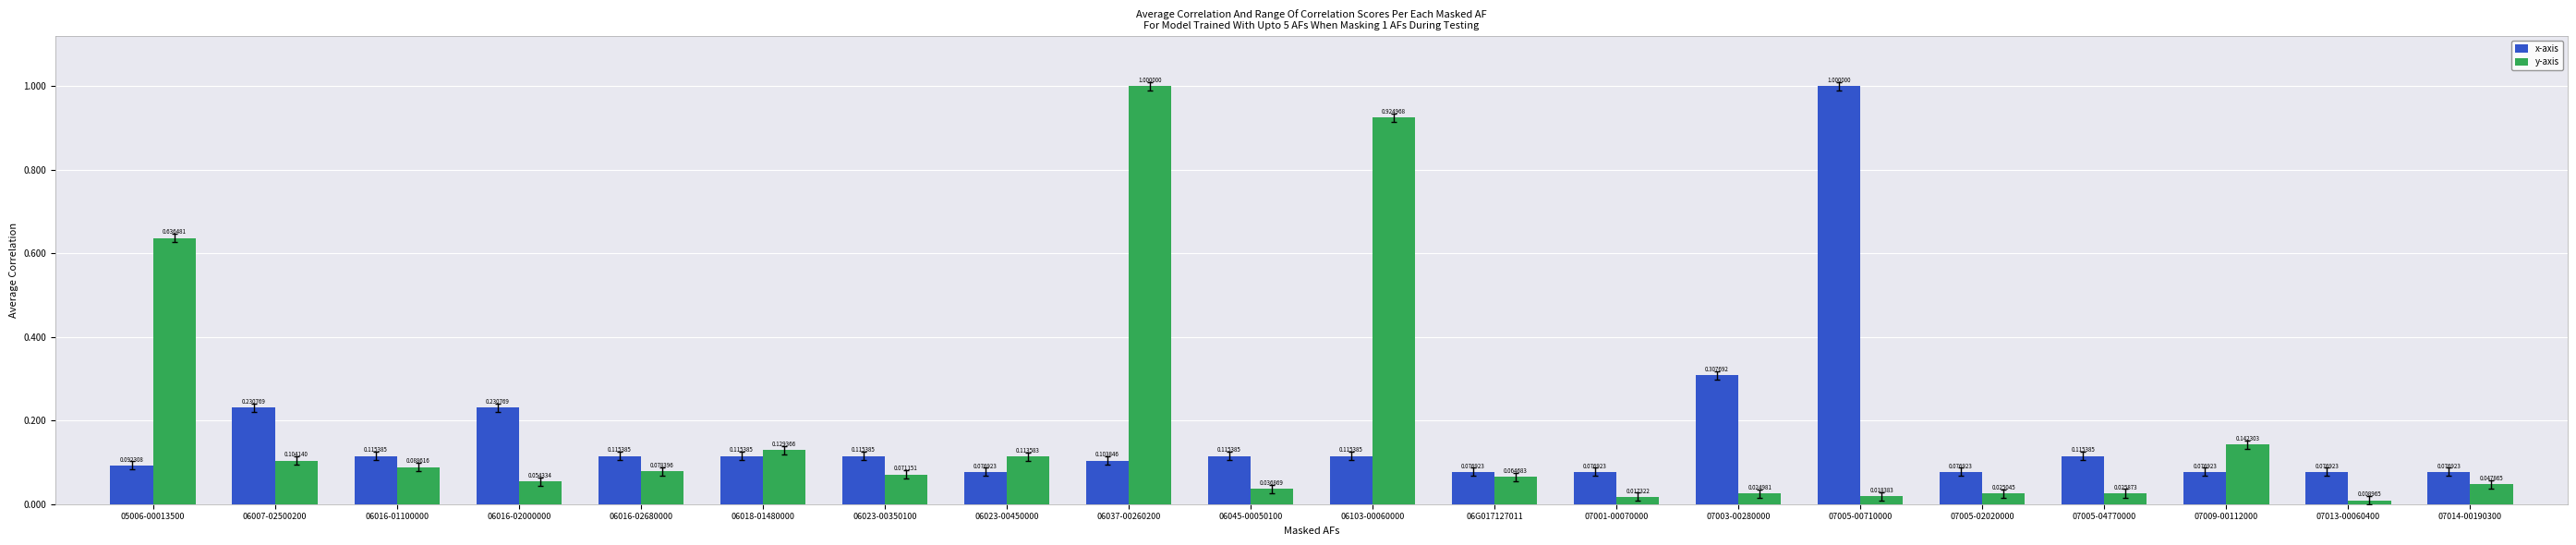

What is the difference between the maximum and second lowest values in the y-axis series?

1.0